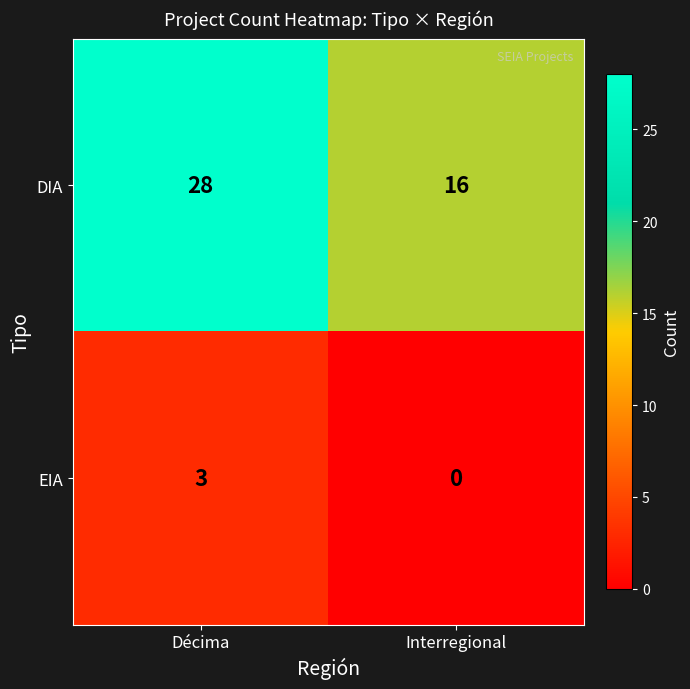

Reading right to left, list all the values displayed in this chart.

DIA: Interregional=16	Décima=28
EIA: Interregional=0	Décima=3